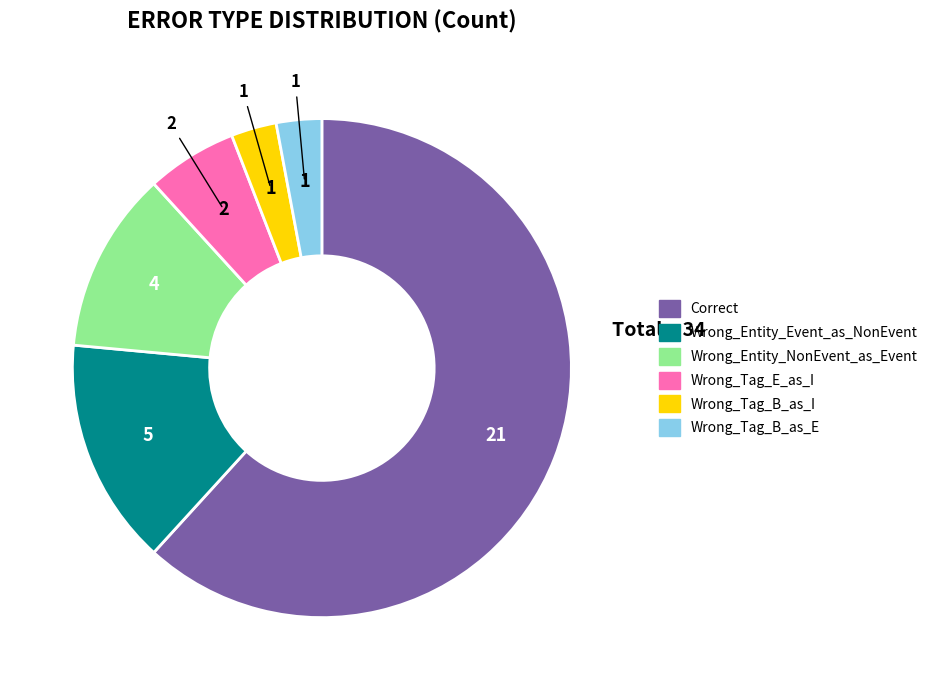

Do Wrong_Tag_B_as_E and Correct together represent more than half of the pie?

Yes